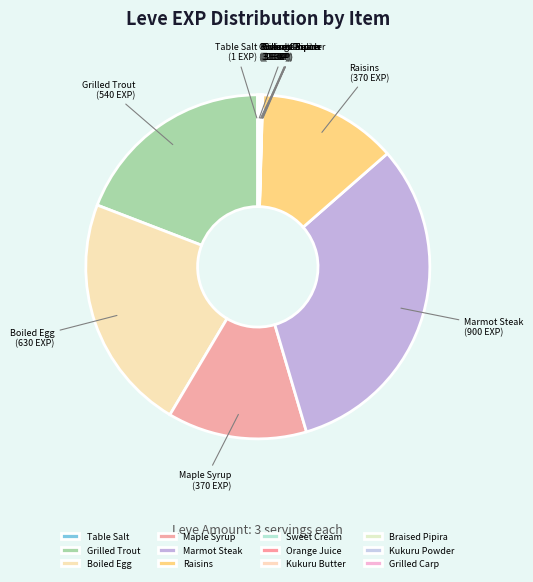

True or false: Grilled Trout accounts for 13% of the total.

False